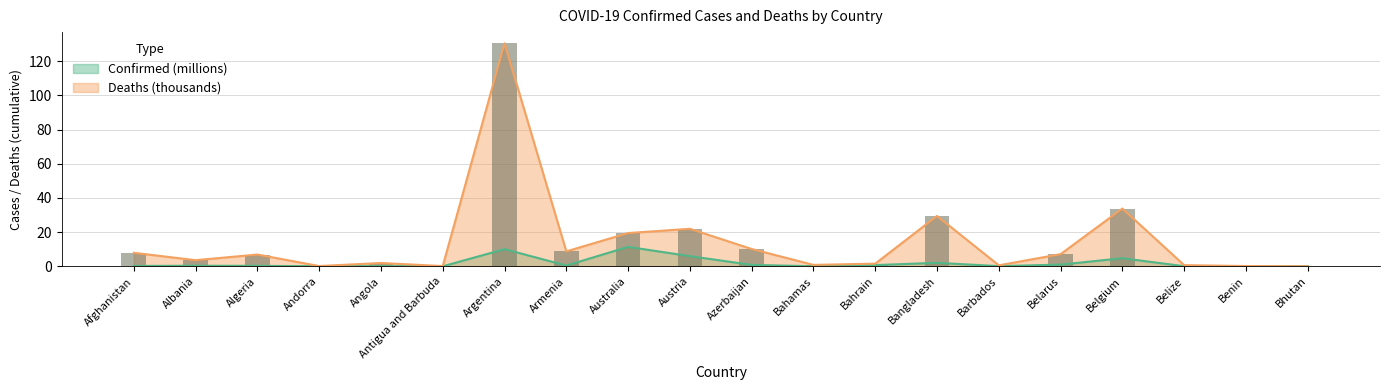

What is the spread (max minus min) of values at Barbados?

0.5